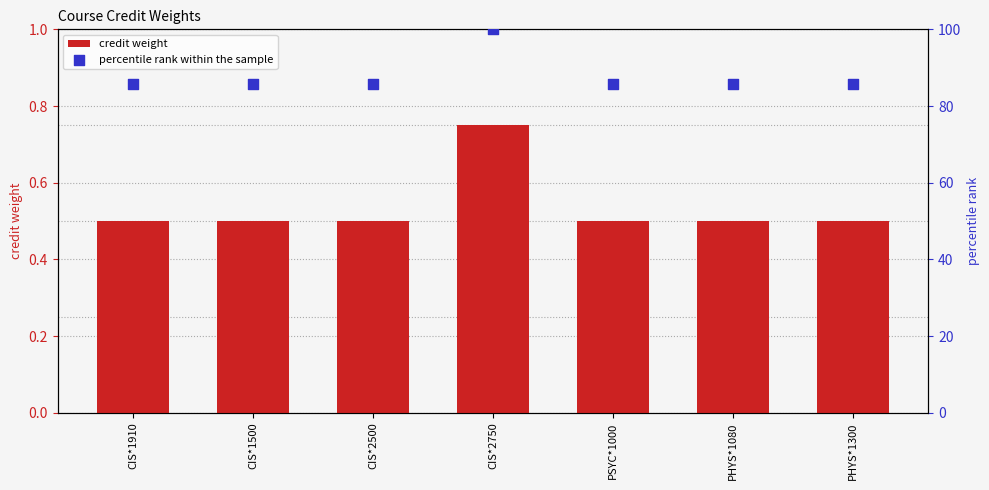

Is the value of percentile rank within the sample at PSYC*1000 greater than the value of credit weight at CIS*2750?

Yes